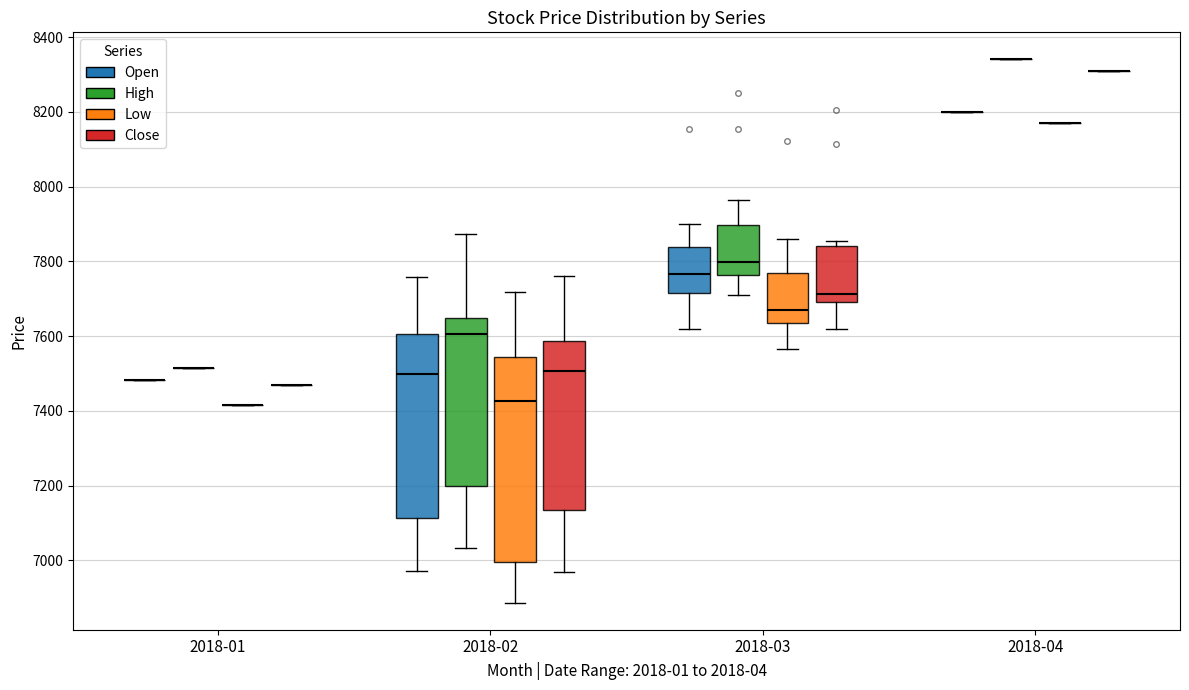

Reading left to right, read every box against the y-axis: the position of its median line, the range the box covers, and the ends of its whiskers. The values are not printed on the chart, so give them approximately, as read against the axis.

2018-01 (Open): box collapsed to a line at 7480, whiskers 7480 to 7480
2018-01 (High): box collapsed to a line at 7520, whiskers 7520 to 7520
2018-01 (Low): box collapsed to a line at 7420, whiskers 7420 to 7420
2018-01 (Close): box collapsed to a line at 7460, whiskers 7460 to 7460
2018-02 (Open): median 7500, box 7120 to 7600, whiskers 6980 to 7760
2018-02 (High): median 7600, box 7200 to 7640, whiskers 7040 to 7880
2018-02 (Low): median 7420, box 7000 to 7540, whiskers 6880 to 7720
2018-02 (Close): median 7500, box 7140 to 7580, whiskers 6960 to 7760
2018-03 (Open): median 7760, box 7720 to 7840, whiskers 7620 to 7900
2018-03 (High): median 7800, box 7760 to 7900, whiskers 7700 to 7960
2018-03 (Low): median 7680, box 7640 to 7760, whiskers 7560 to 7860
2018-03 (Close): median 7720, box 7700 to 7840, whiskers 7620 to 7860
2018-04 (Open): box collapsed to a line at 8200, whiskers 8200 to 8200
2018-04 (High): box collapsed to a line at 8340, whiskers 8340 to 8340
2018-04 (Low): box collapsed to a line at 8160, whiskers 8160 to 8160
2018-04 (Close): box collapsed to a line at 8300, whiskers 8300 to 8300